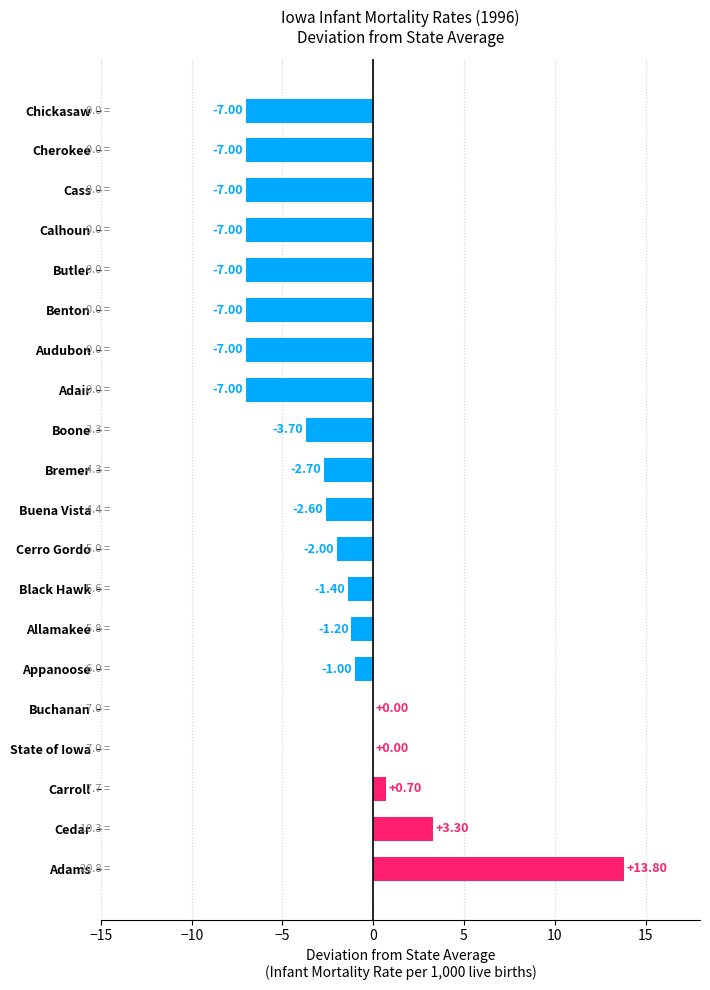

Where is the data nearest to the value 3?

Cedar